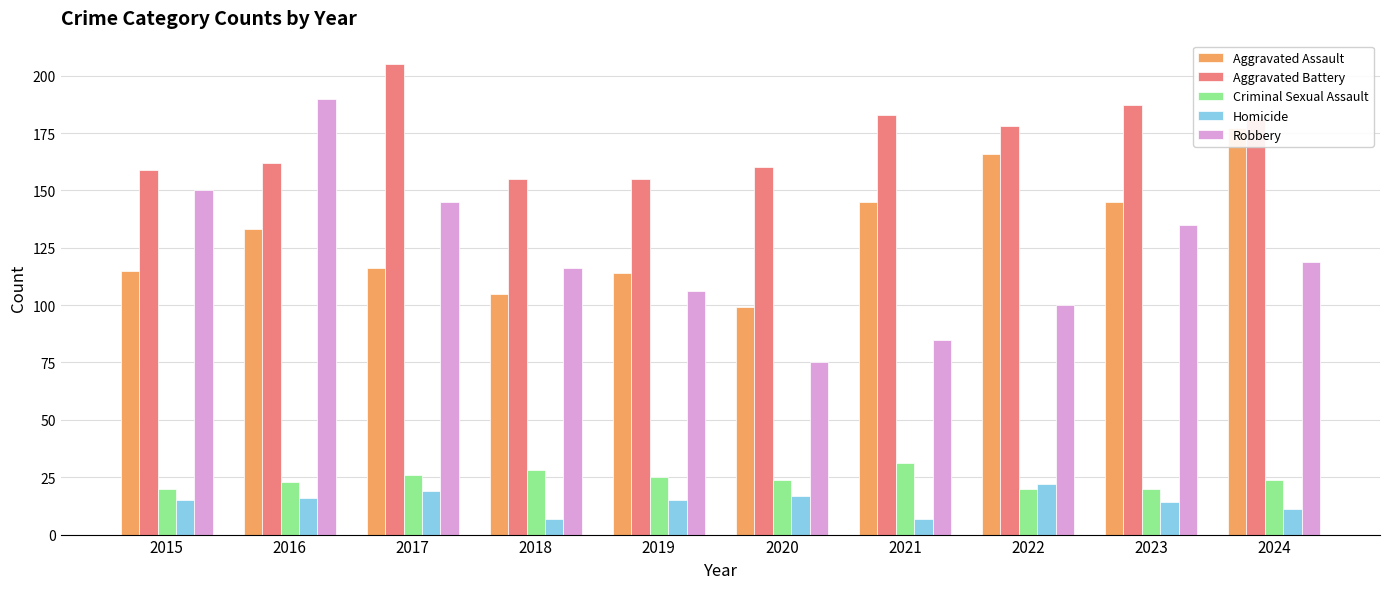

Are the bars horizontal?

No